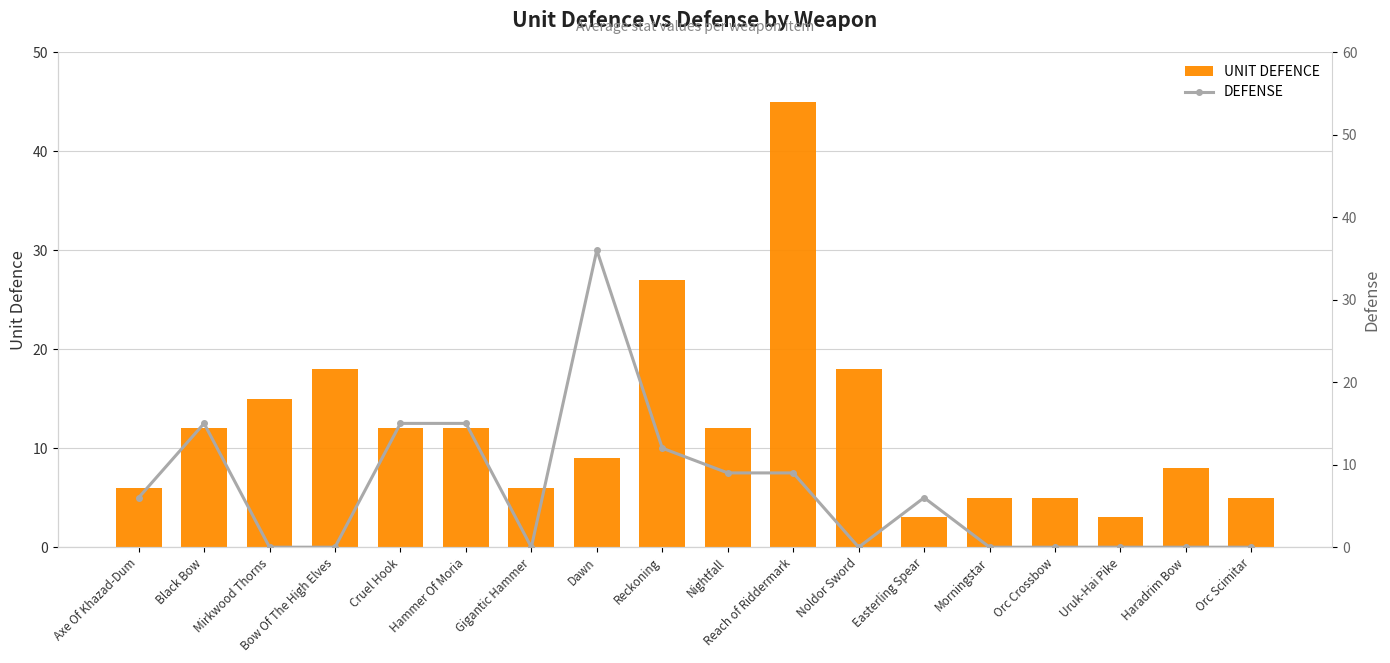

How many positive values does the DEFENSE series have?

9